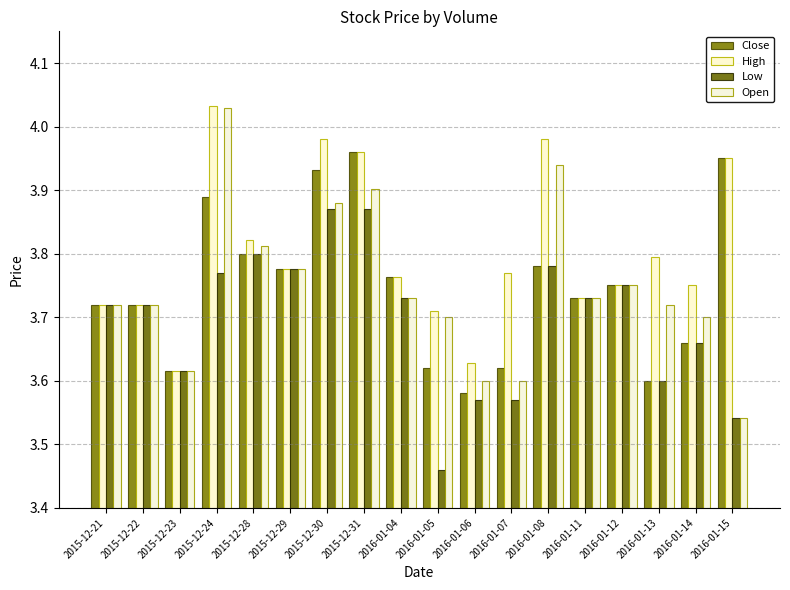

What is the total value across all series at 2015-12-29?

15.1